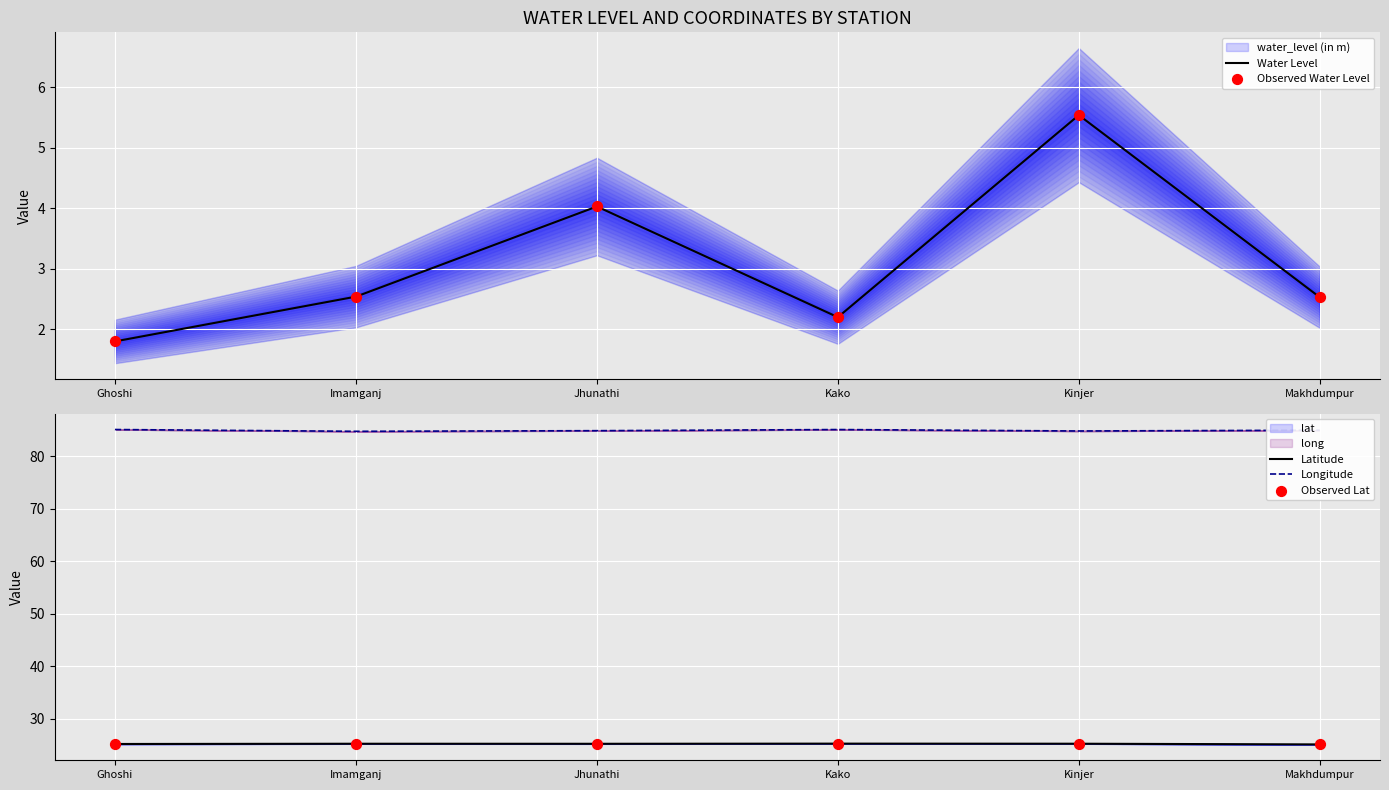

Which series has the largest total across all categories?

Longitude